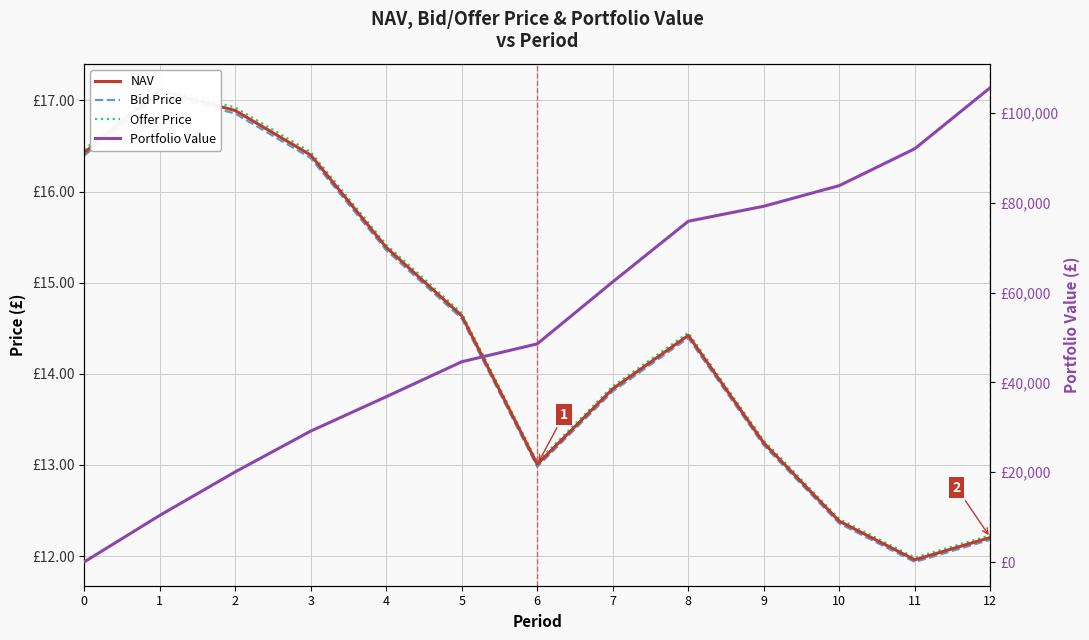

At which category does Bid Price reach its first local peak?

1